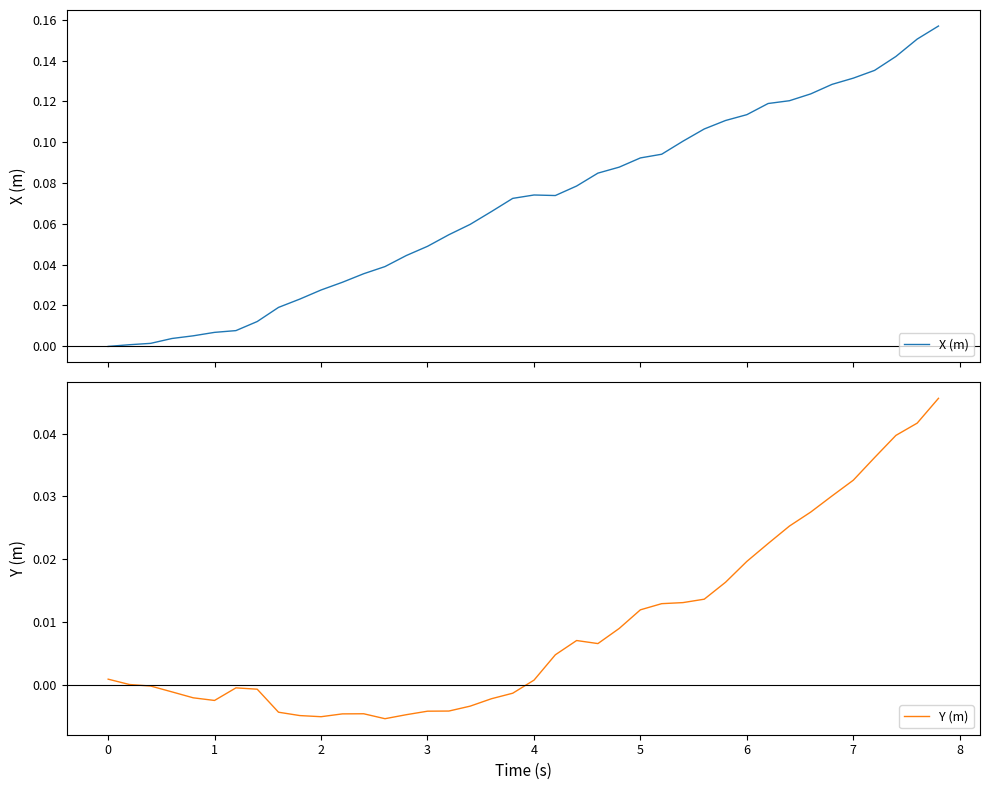

Which series has the largest total across all categories?

X (m)